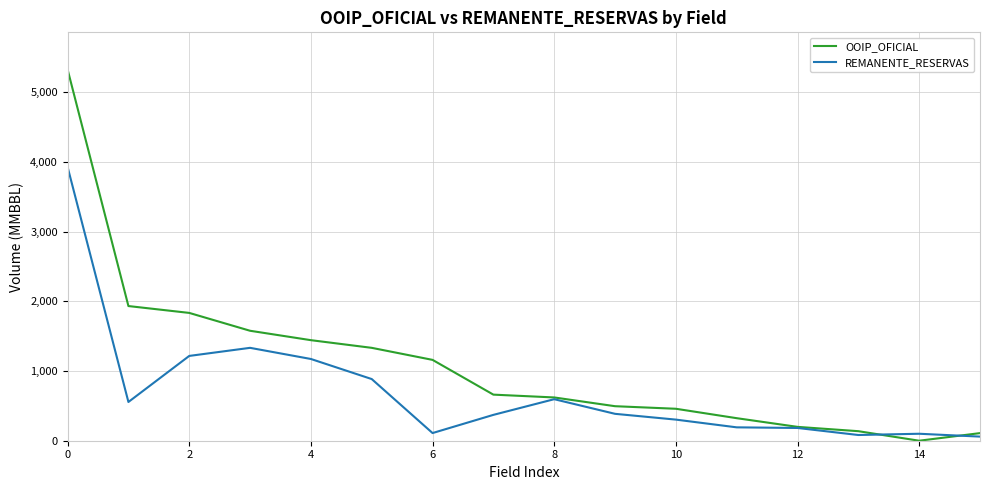

Which series has the widest spread of values?

OOIP_OFICIAL